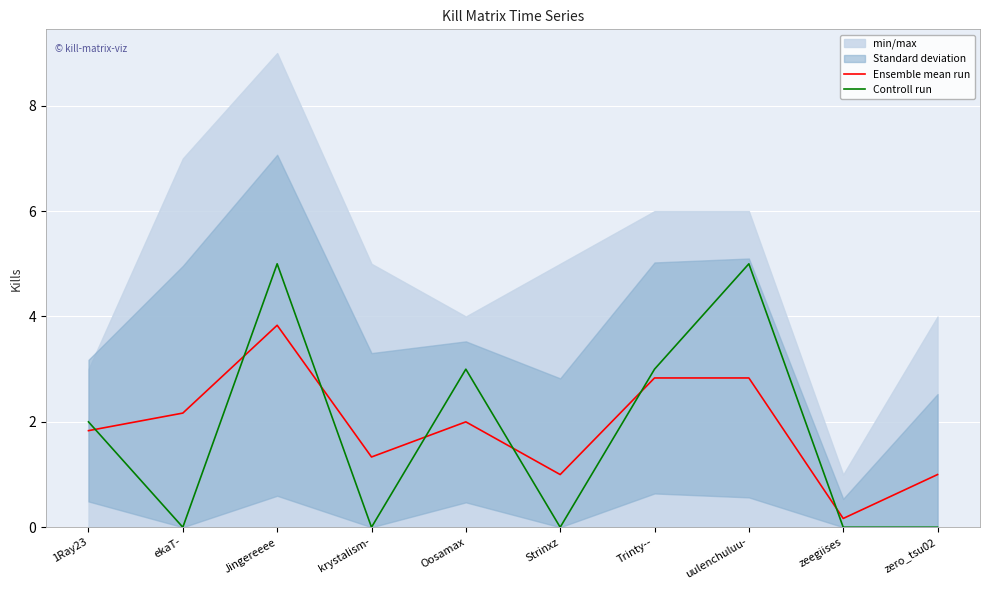

Reading left to right, list all the values displayed in this chart.

Ensemble mean run: 1Ray23=1.8	ekaT-=2.2	Jingereeee=3.8	krystalism-=1.3	Oosamax=2.0	Strinxz=1.0	Trinty--=2.8	uulenchuluu-=2.8	zeegiises=0.2	zero_tsu02=1.0
Controll run: 1Ray23=2.0	ekaT-=0.0	Jingereeee=5.0	krystalism-=0.0	Oosamax=3.0	Strinxz=0.0	Trinty--=3.0	uulenchuluu-=5.0	zeegiises=0.0	zero_tsu02=0.0